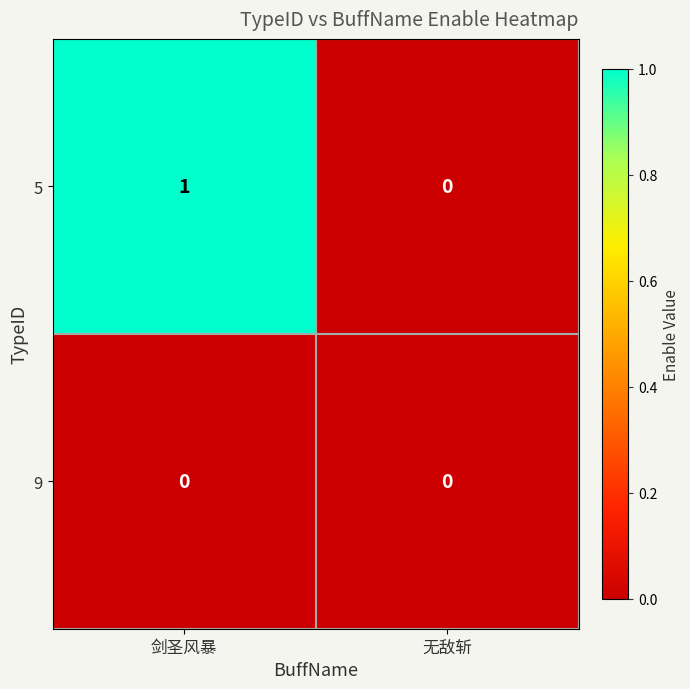

Reading left to right, extract all data points from this chart.

5: 1	0
9: 0	0